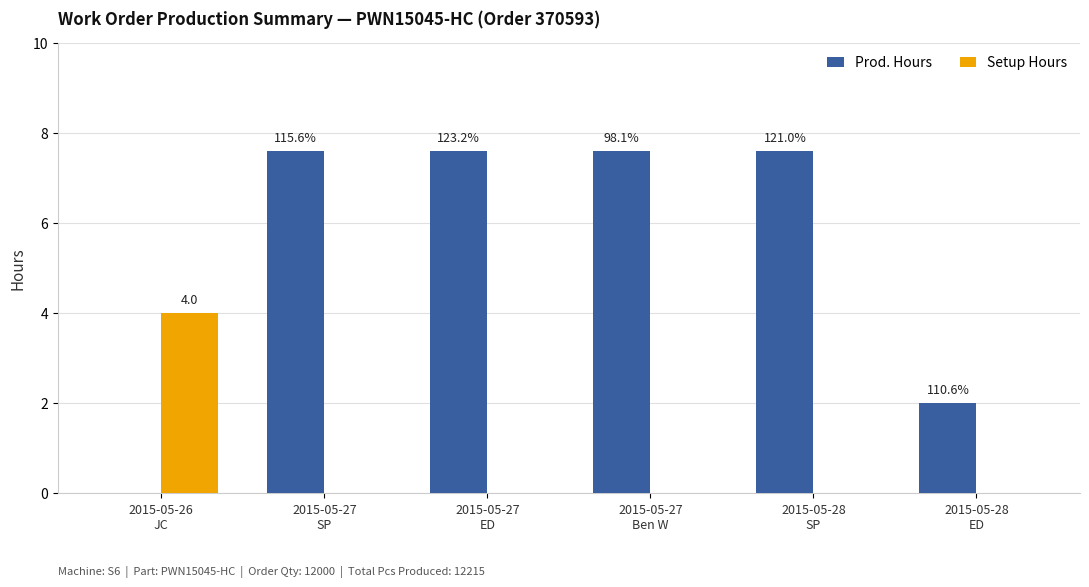

What is the average value of the Prod. Hours series?

5.4